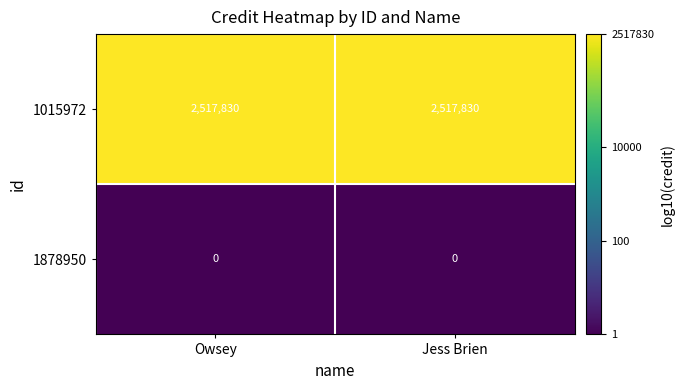

What is the spread (max minus min) of values at Owsey?

2517830